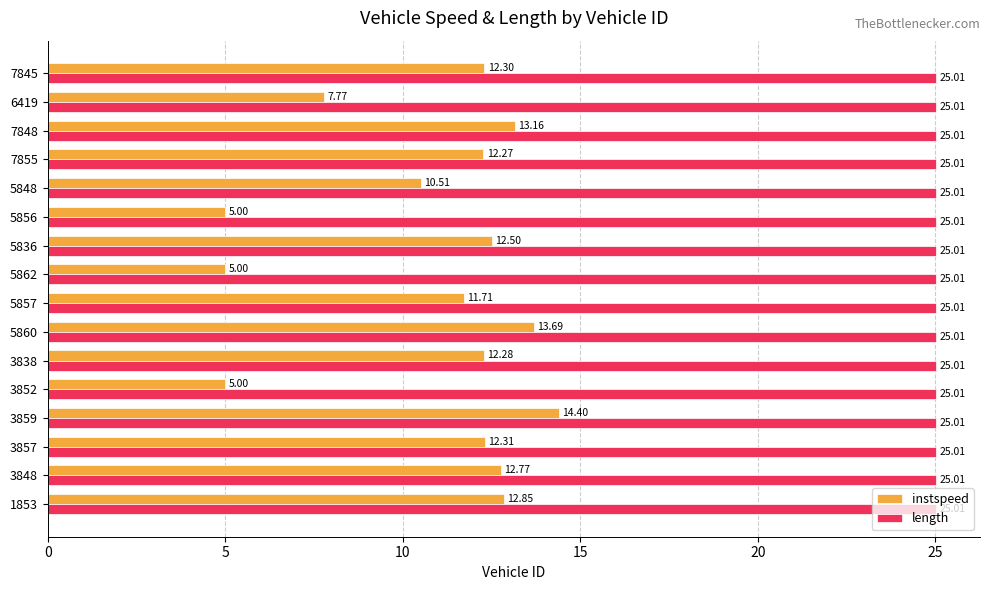

Which series has the widest spread of values?

instspeed